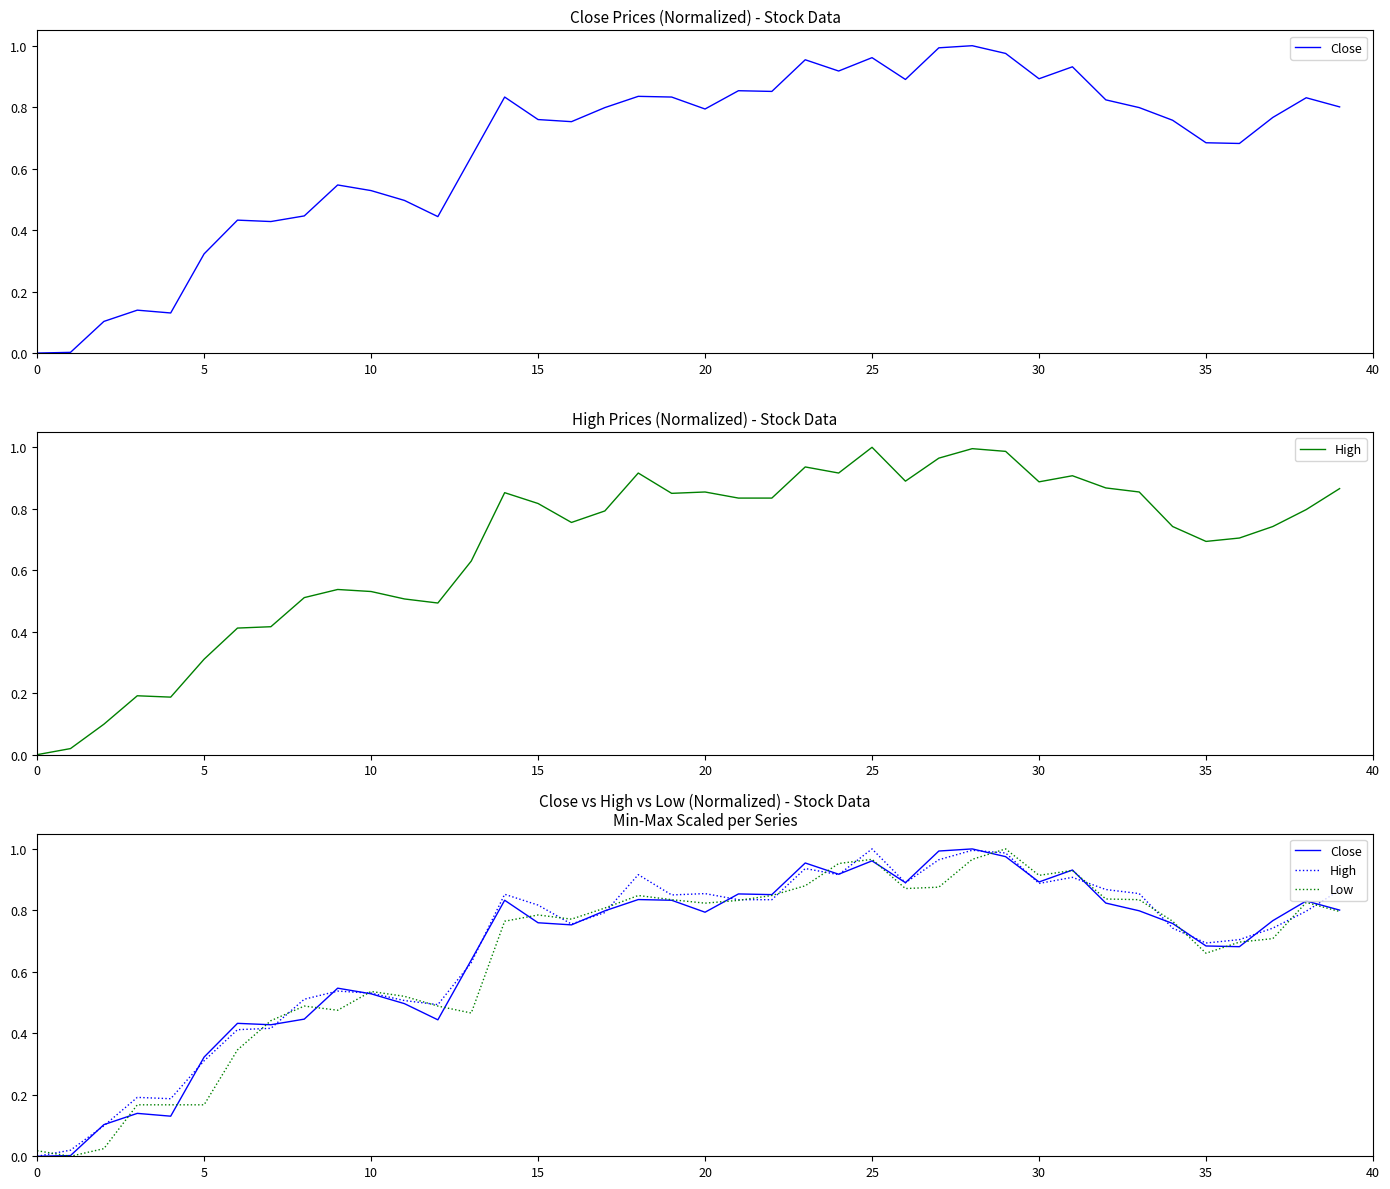

What is the sum of the High values at 23 and 15?

1.8